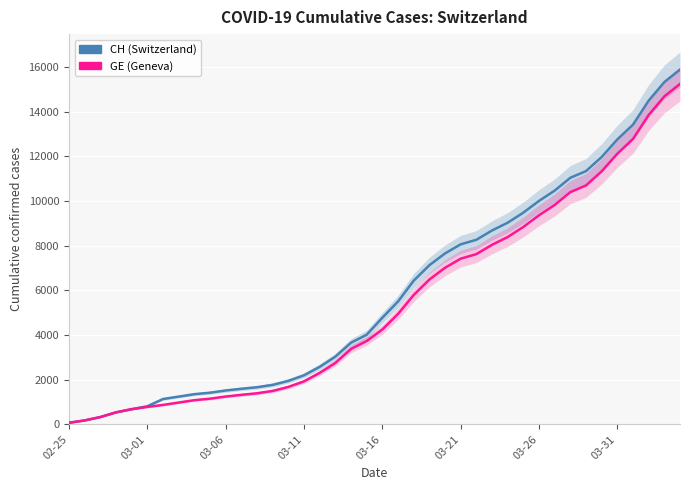

Is it true that GE equals 8388 at 28?

True